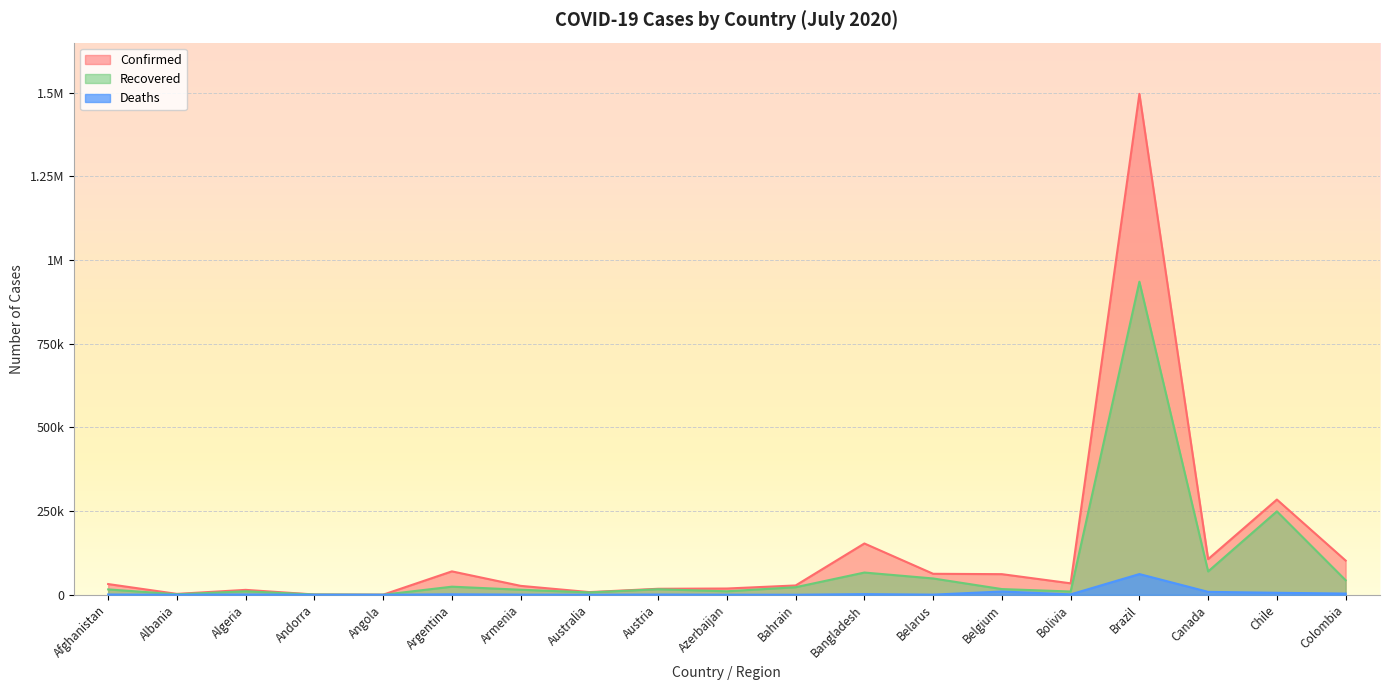

What is the average value of the Deaths series?

5173